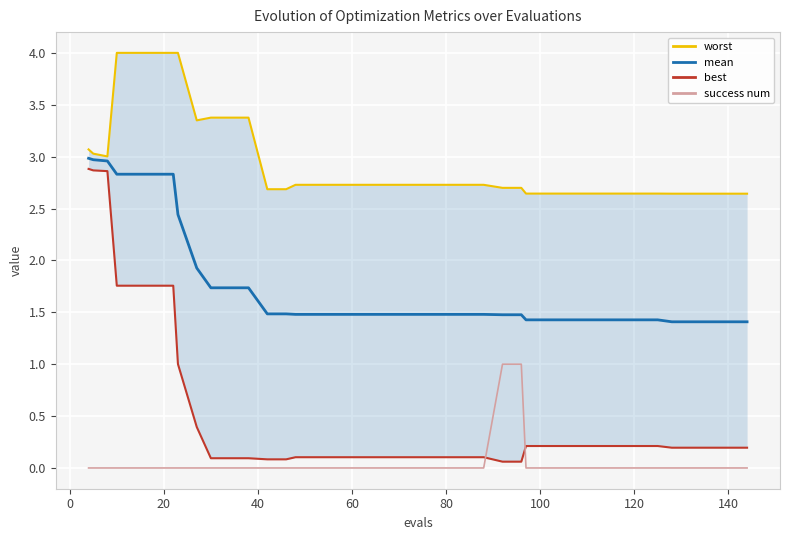

True or false: success num and mean cross at least once.

False